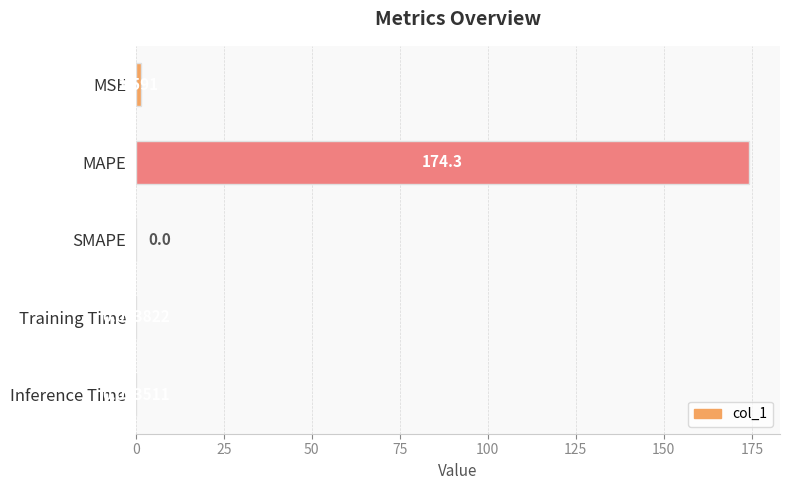

Between SMAPE and MSE, which is larger?

MSE